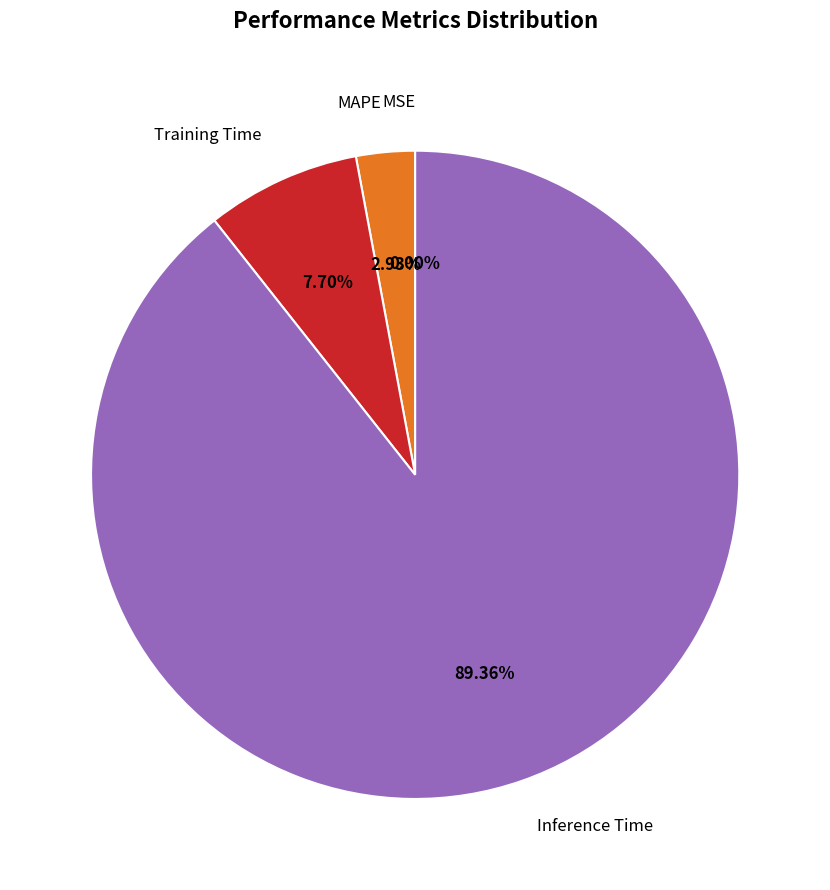

To the nearest percent, what percentage of the pie is Training Time?

8%